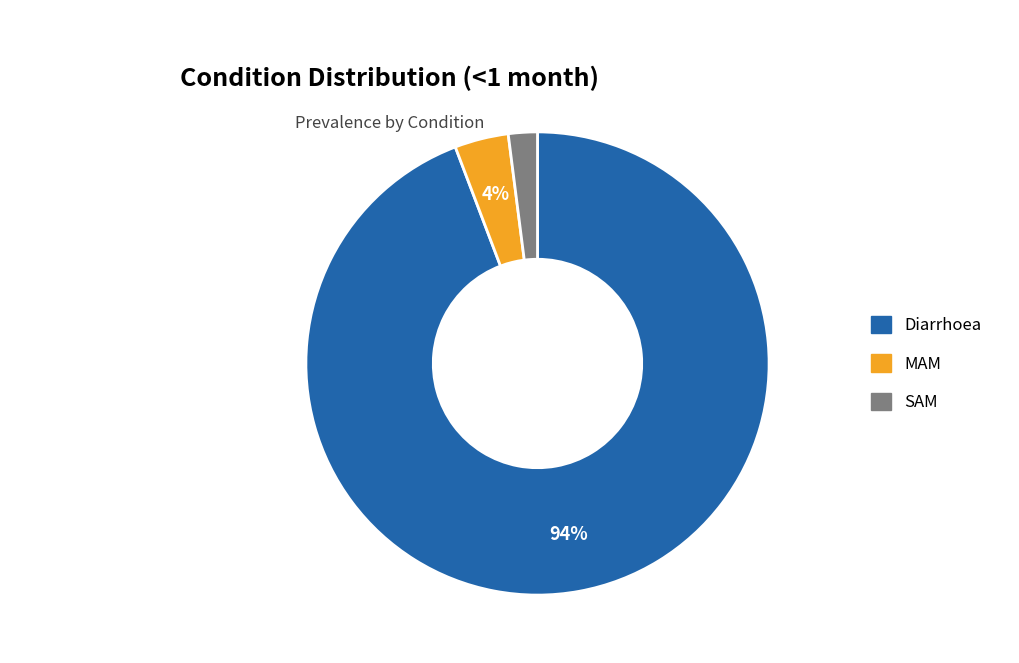

Is the sum of Diarrhoea and MAM greater than half?

Yes